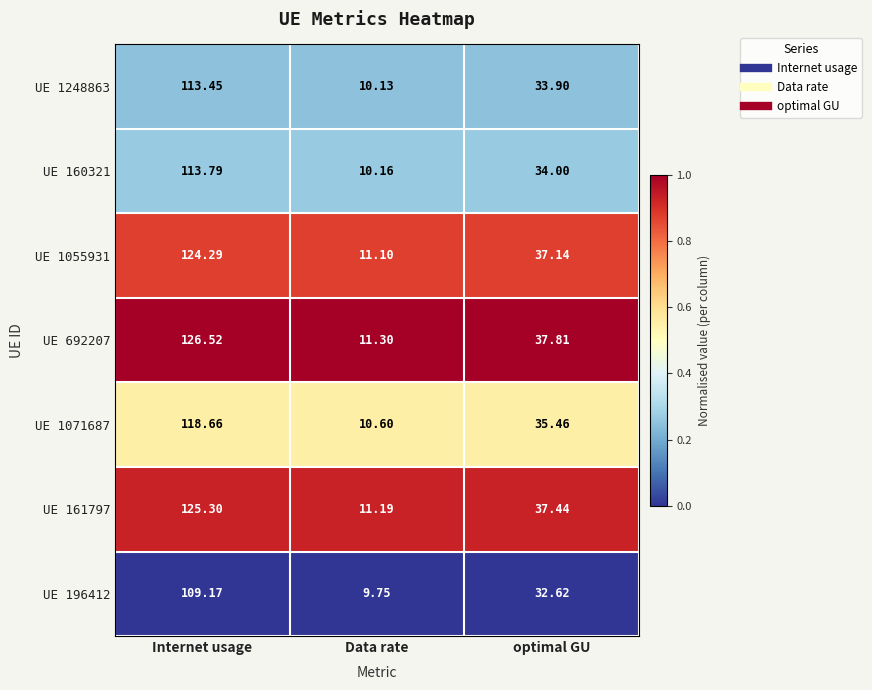

What is the greatest value displayed?

126.5